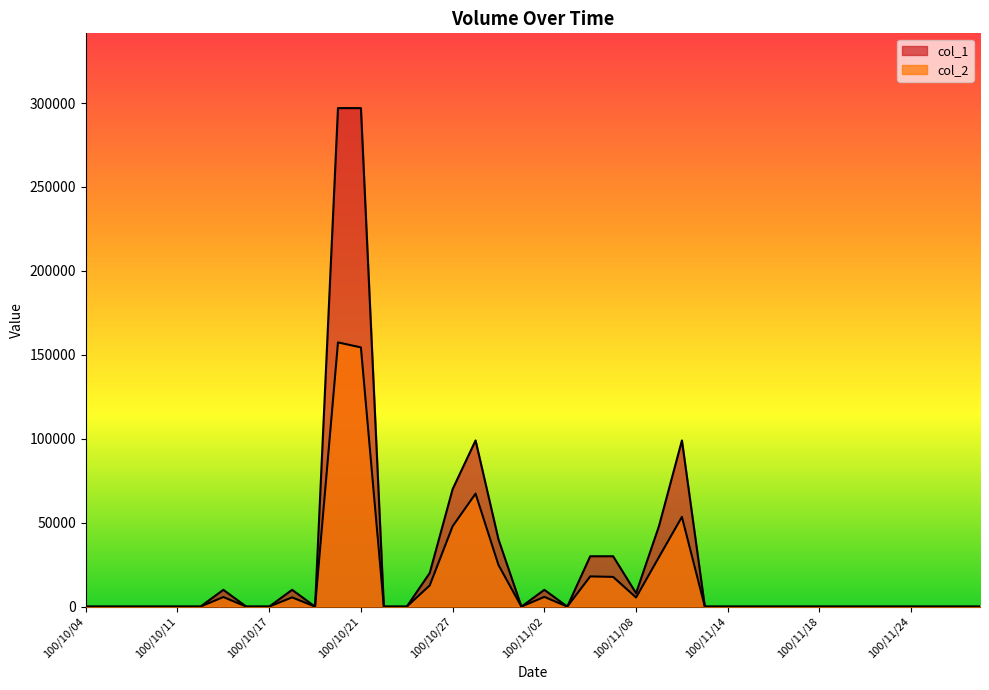

How many values in the col_2 series exceed 0?

14